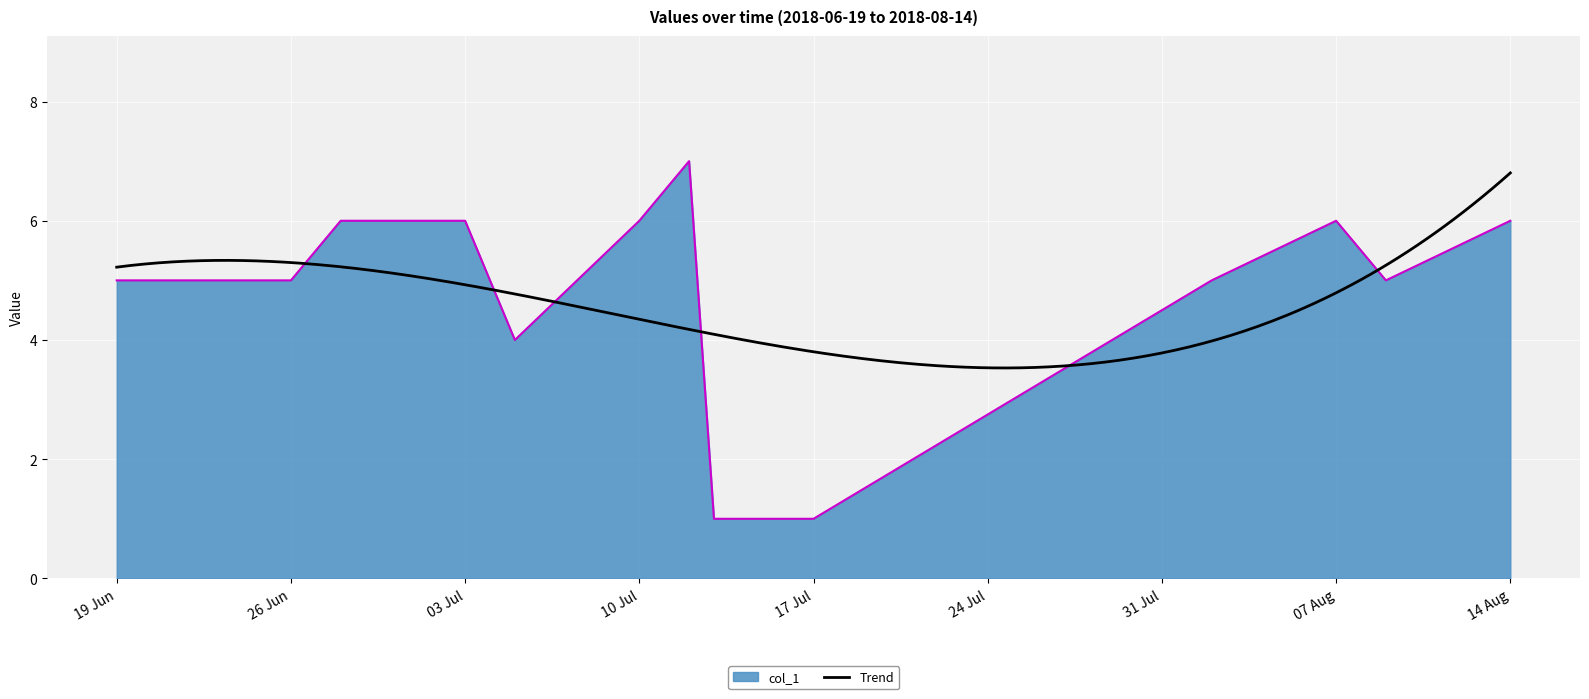

Is it true that col_1 equals 5 at 26 Jun?

True